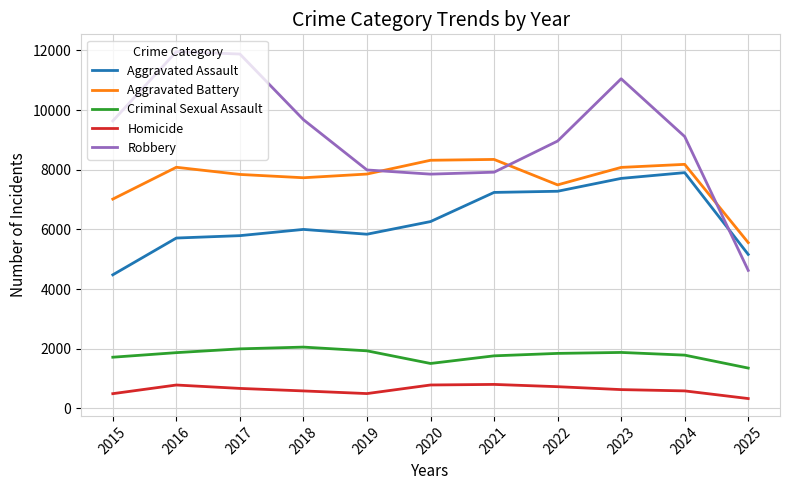

Is the value of Criminal Sexual Assault at 2024 greater than the value of Homicide at 2025?

Yes